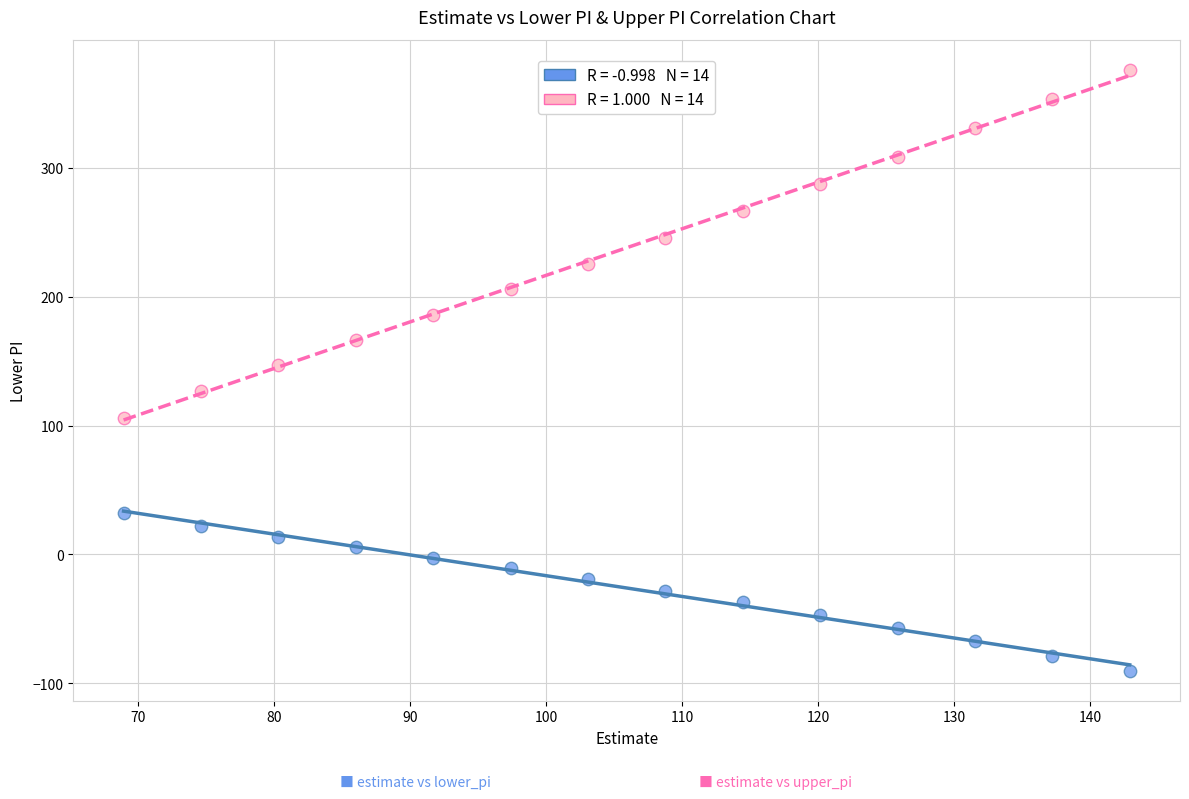

Across all data points, what is the range of X values (max minus min)?

74.0